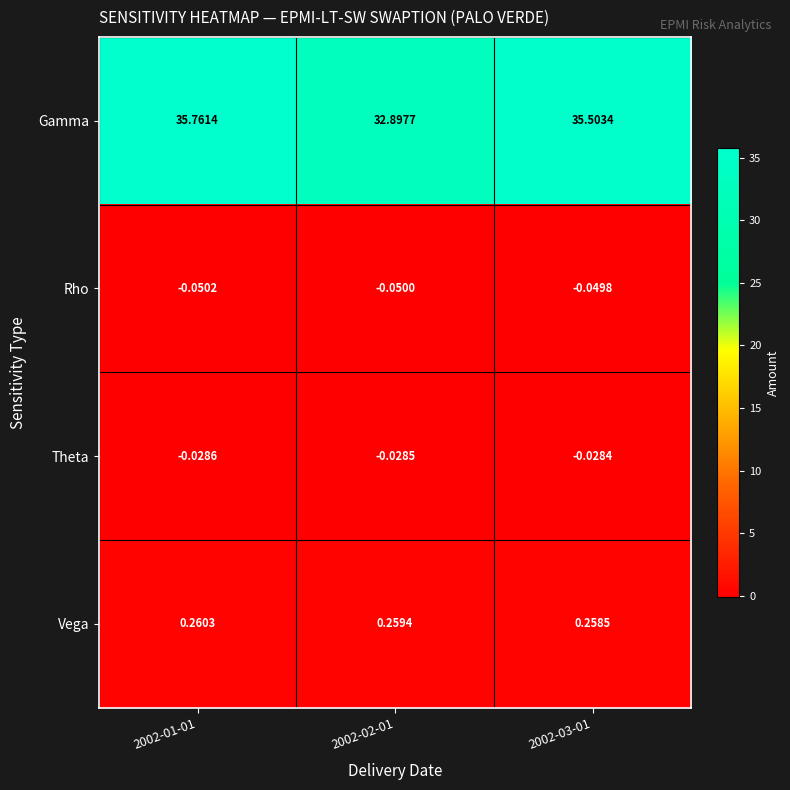

Is the value of Theta at 2002-03-01 greater than the value of Rho at 2002-01-01?

Yes